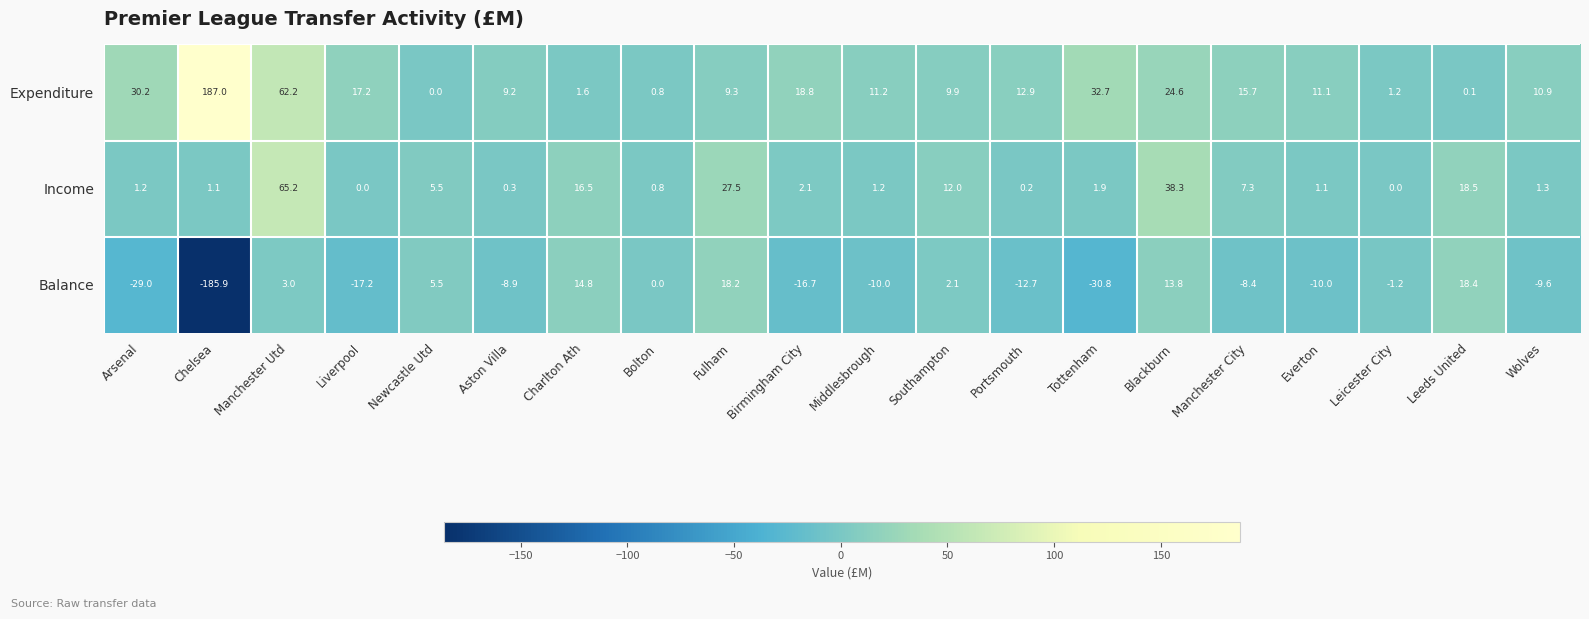

How many data points does each series have?

20